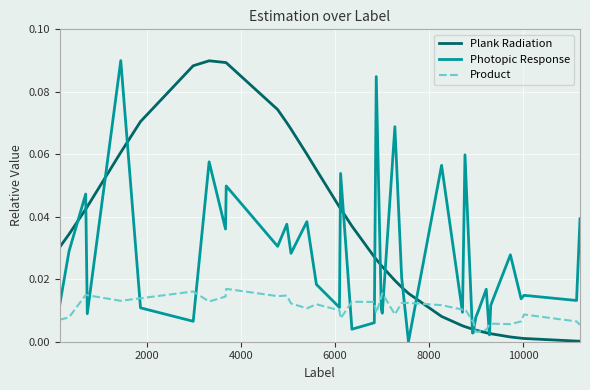

List the series in order of their overall mean, lowest first.

Product, Photopic Response, Plank Radiation